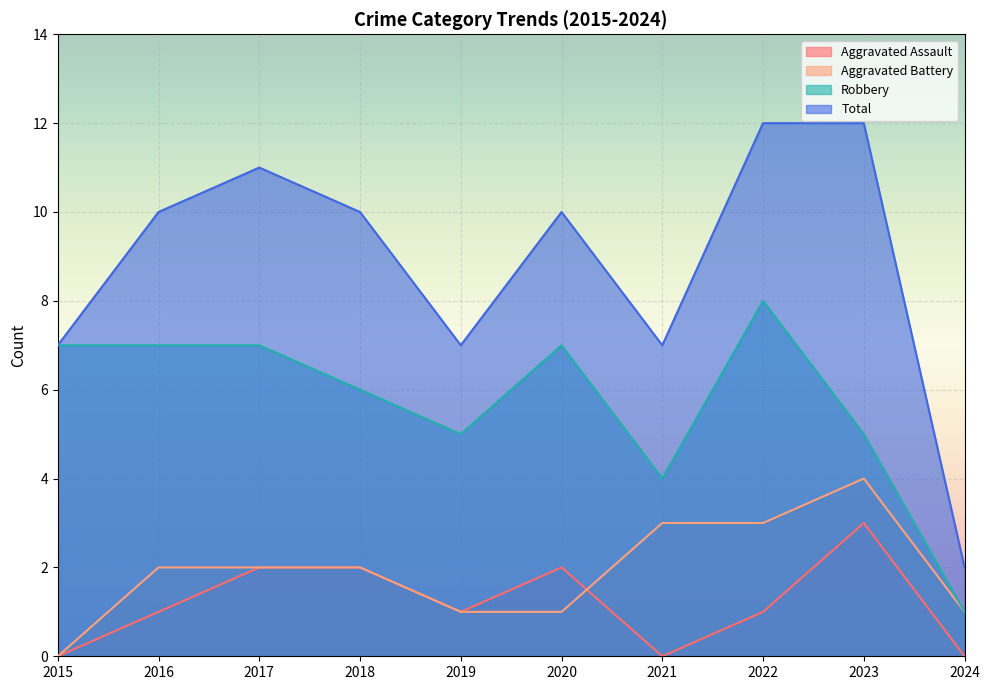

The Robbery series shows 5 at 2019. True or false?

True